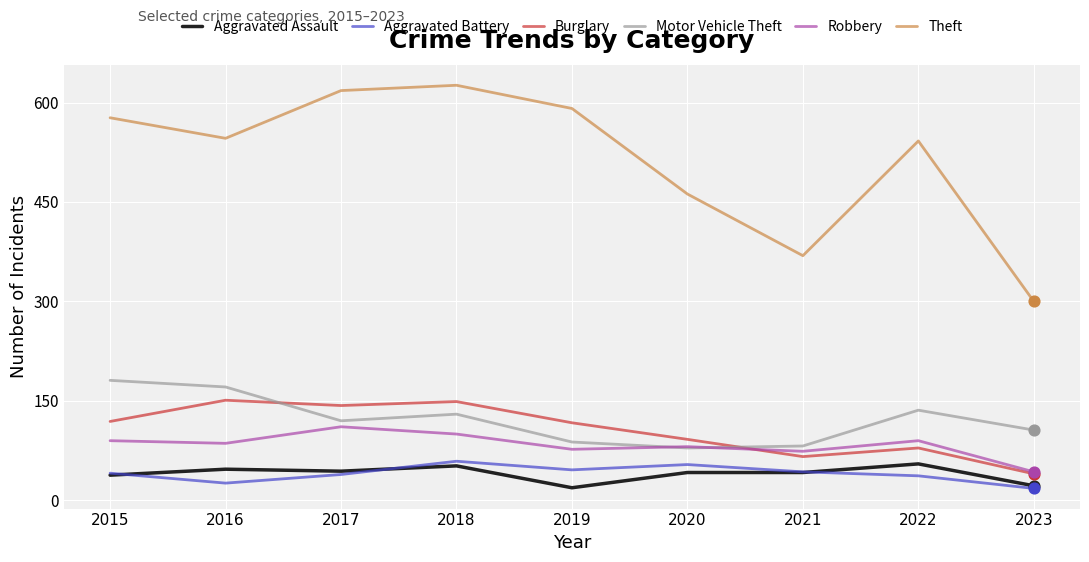

At which category is the sum across all series the highest?

2018